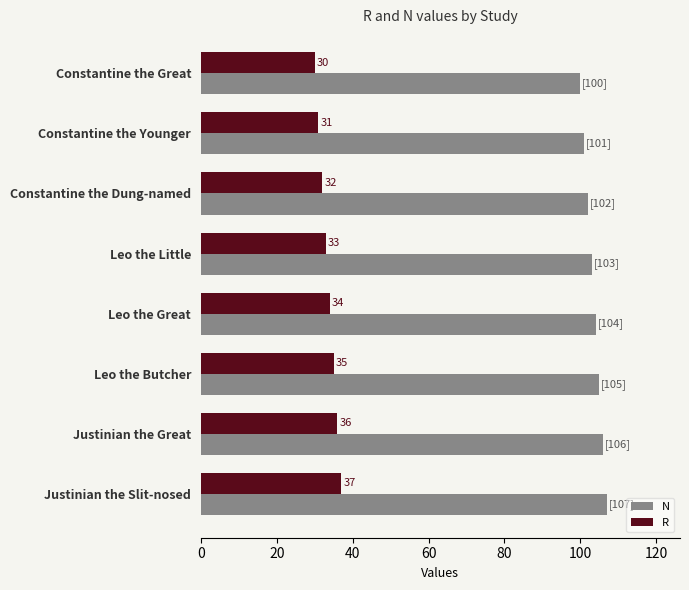

List the series in order of their overall mean, lowest first.

R, N